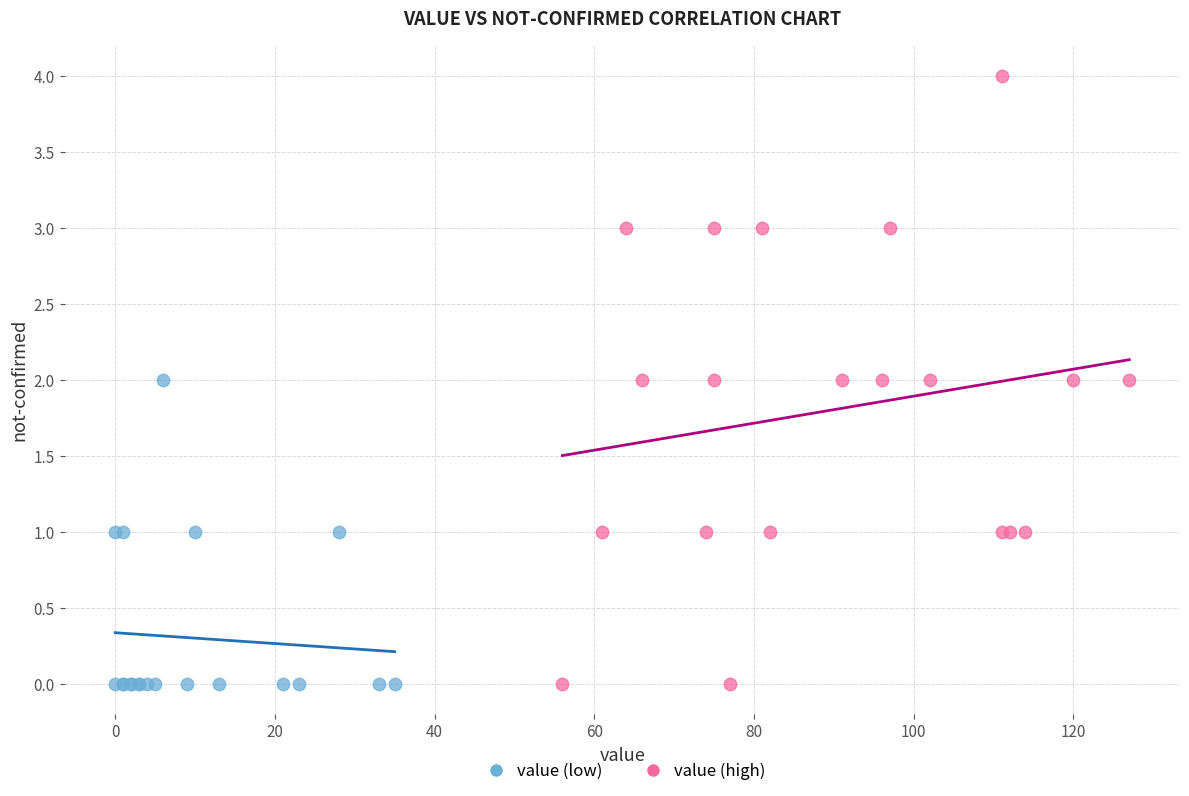

Which series has the largest Y range (max minus min)?

value (high)